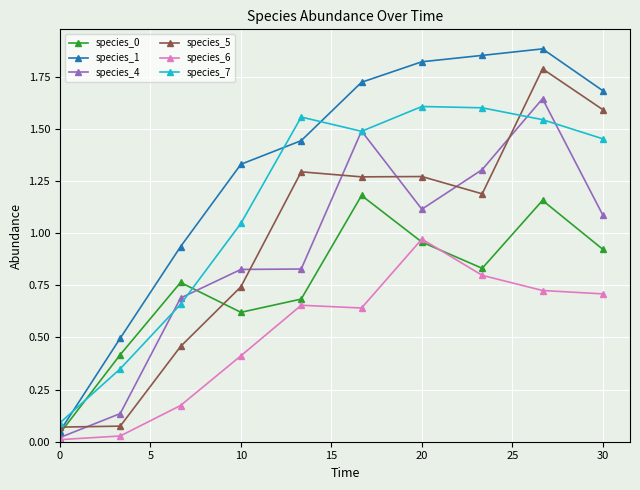

True or false: species_0 has more than 1 points higher than both neighbors.

True